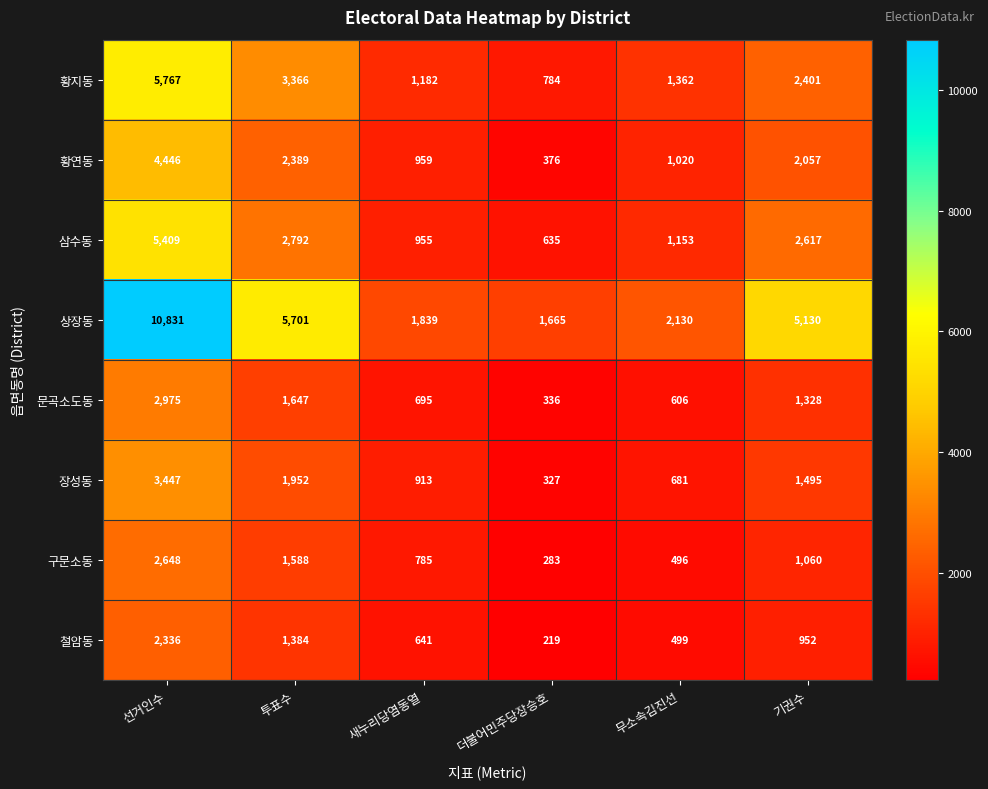

What is the difference between the 장성동 values at 더불어민주당장승호 and 새누리당염동열?

586